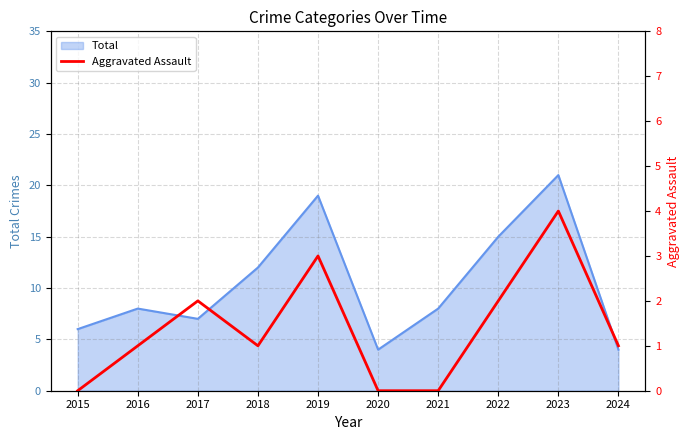

What is the minimum value for Total?

4